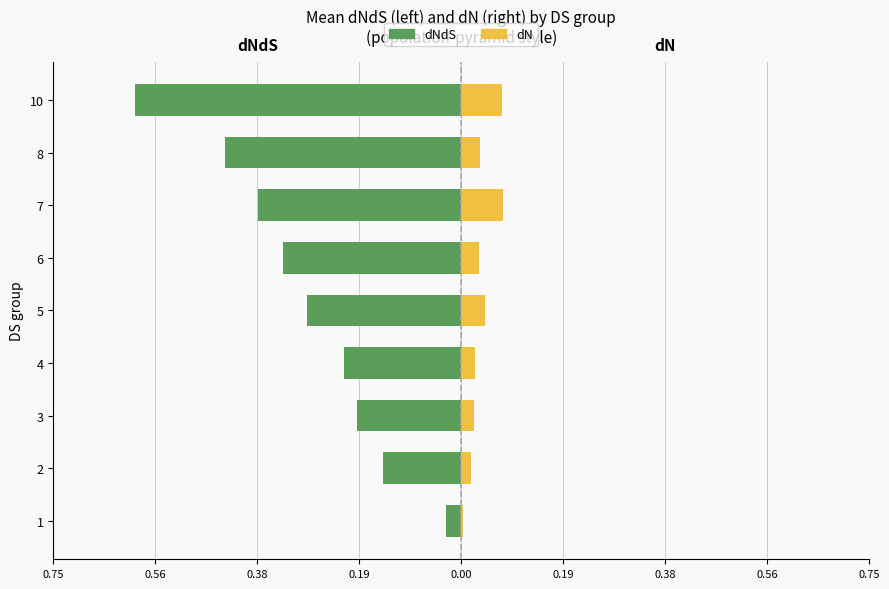

What is the difference between the highest and lowest values at 2?

0.2